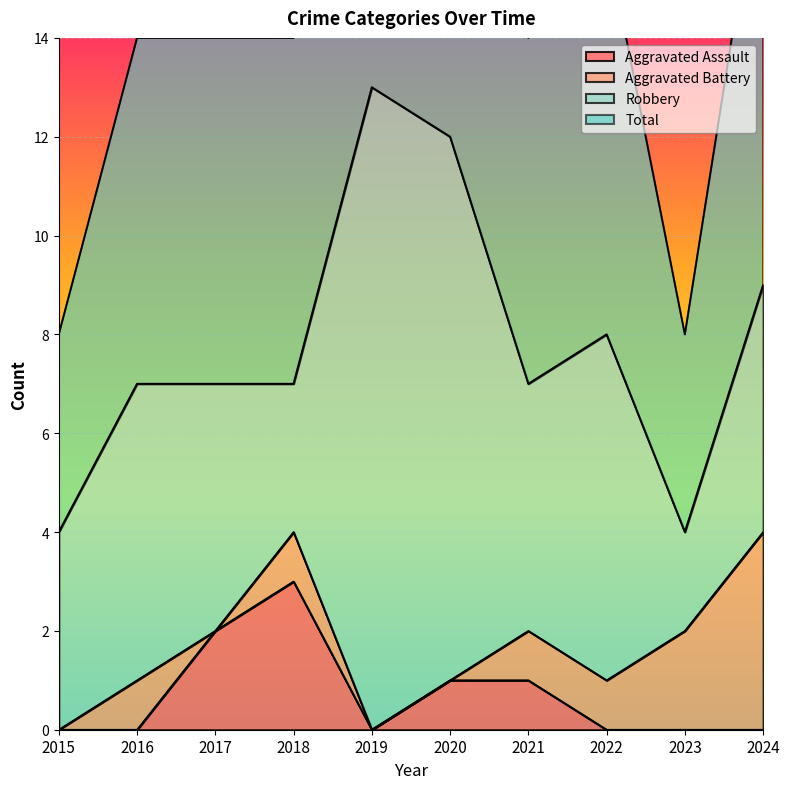

How many values in the Aggravated Assault series exceed 0?

4